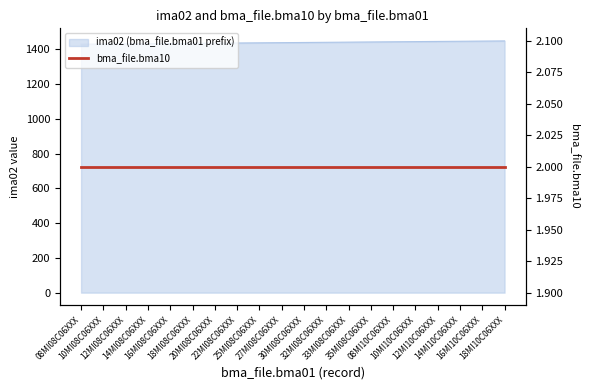

What position from the left is 18MI10C06XXX?

20